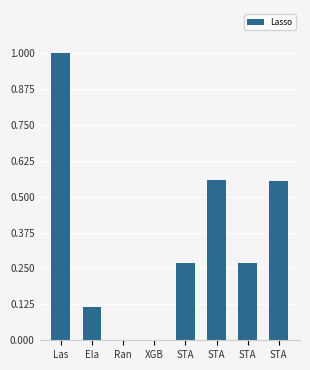

What is the label of the 8th bar from the left?

STA